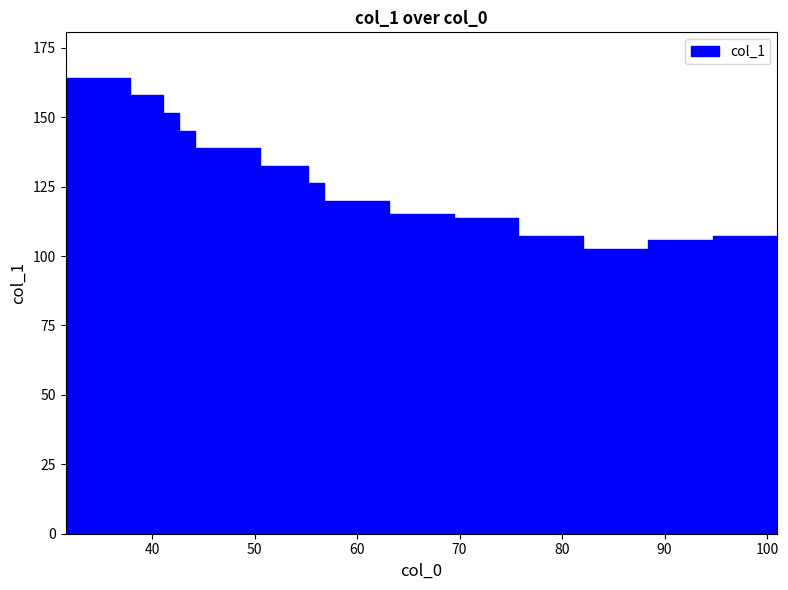

True or false: the data shows 107.3 at 75.75.

True